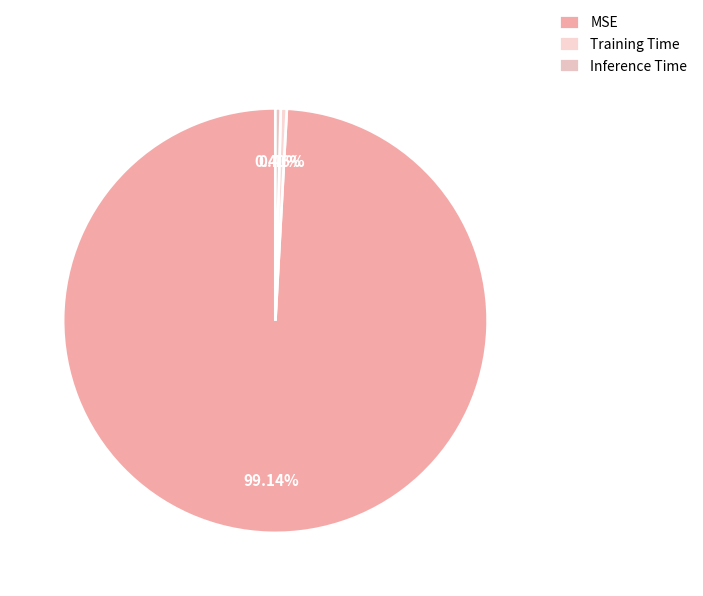

Is it true that Inference Time is 0% of the pie?

True